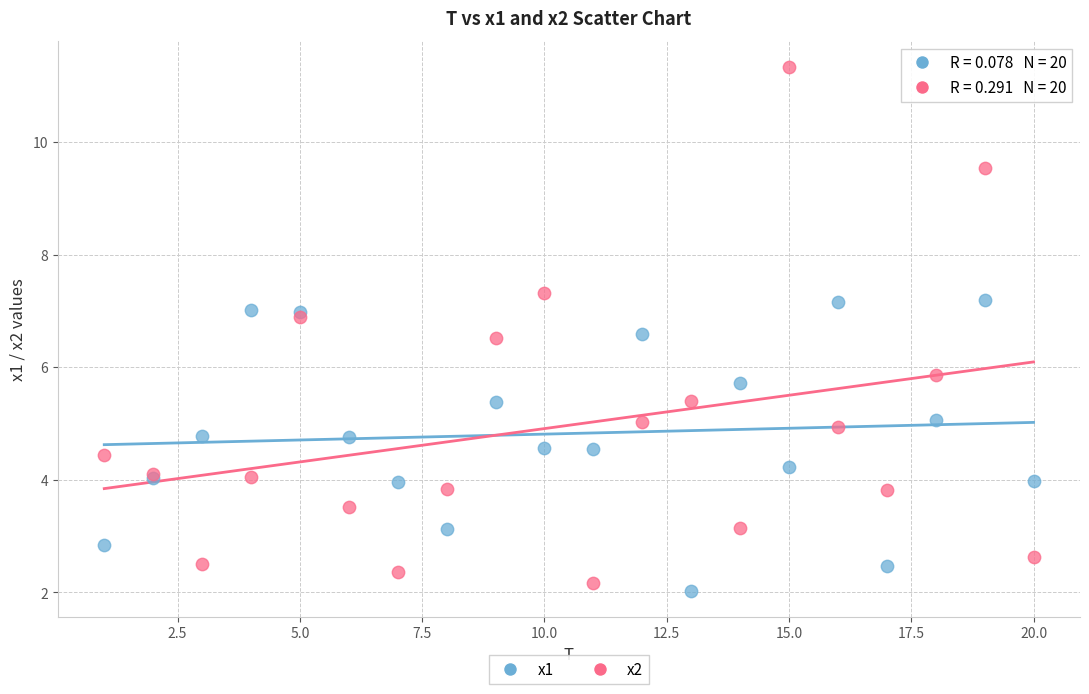

Which series has the largest Y range (max minus min)?

x2